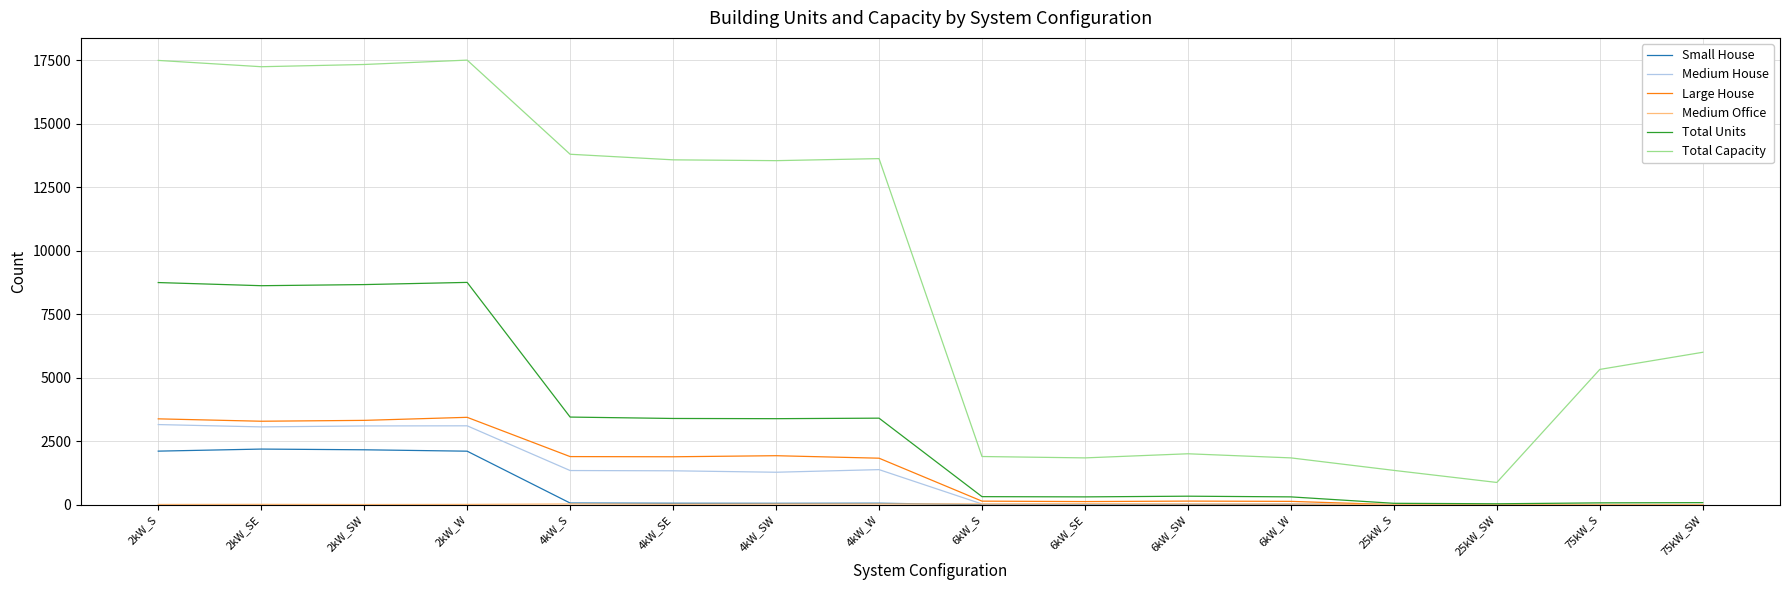

True or false: Total Capacity and Total Units intersect in this chart.

False